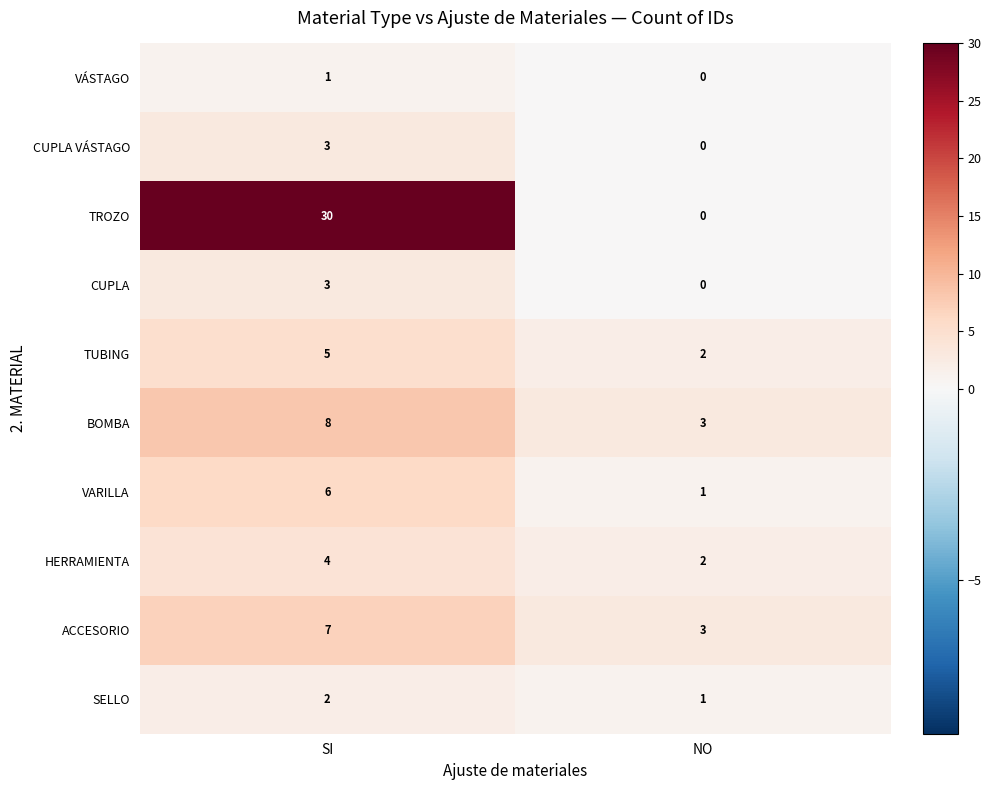

What is the sum of all ACCESORIO values?

10